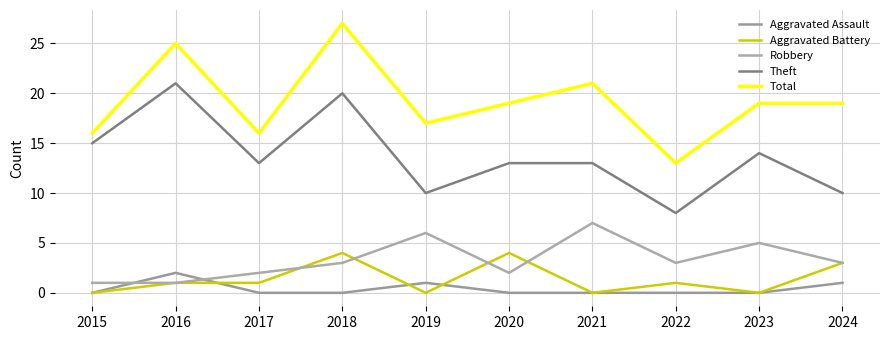

How many lines are shown in the chart?

5